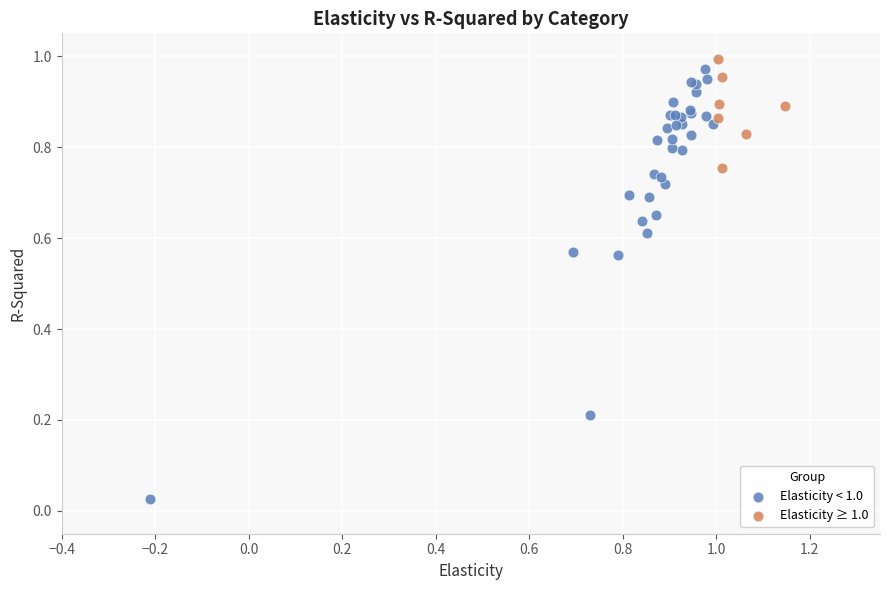

Which series has the largest Y range (max minus min)?

Elasticity < 1.0